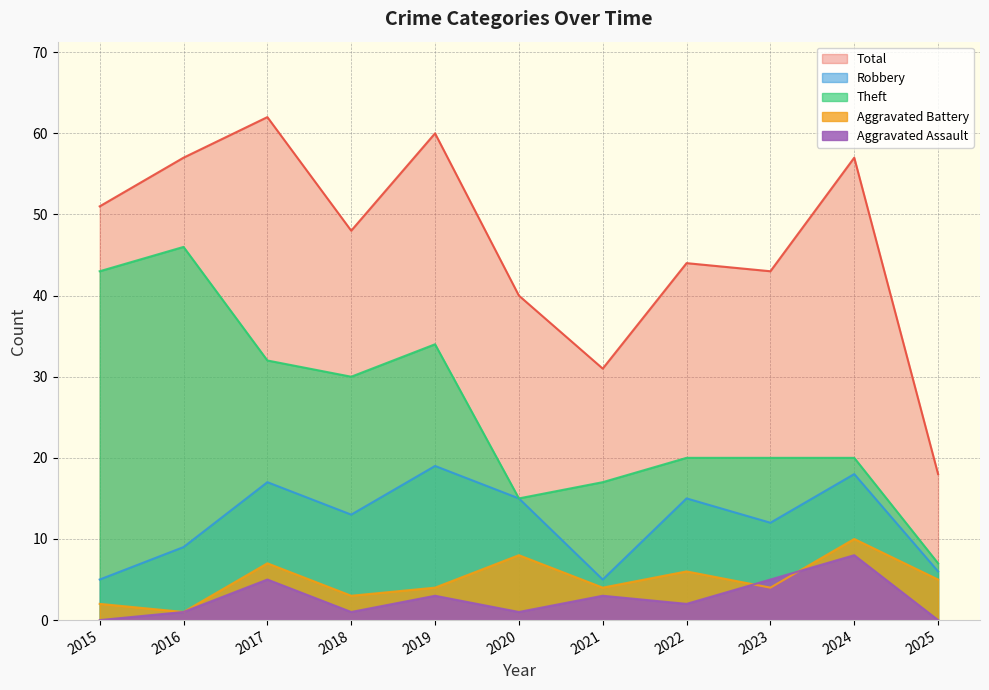

Reading left to right, transcribe all the data shown in this chart.

Robbery: 5	9	17	13	19	15	5	15	12	18	6
Theft: 43	46	32	30	34	15	17	20	20	20	7
Aggravated Battery: 2	1	7	3	4	8	4	6	4	10	5
Aggravated Assault: 0	1	5	1	3	1	3	2	5	8	0
Total: 51	57	62	48	60	40	31	44	43	57	18